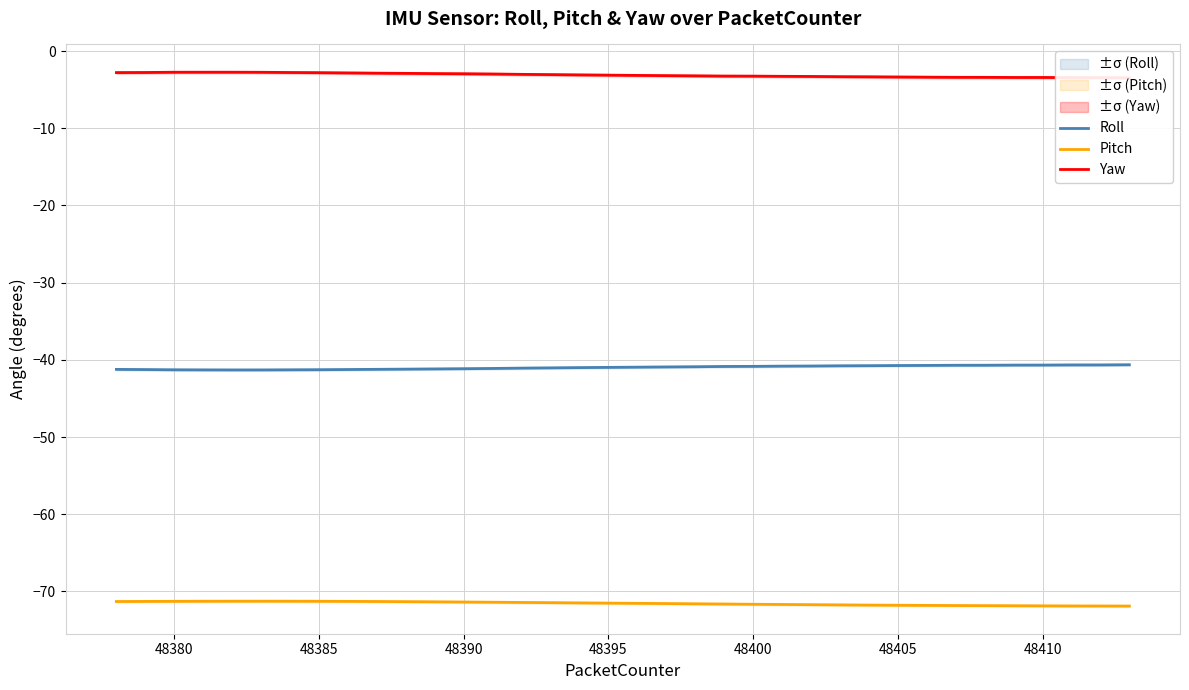

At how many categories does at least one series exceed -33?

36